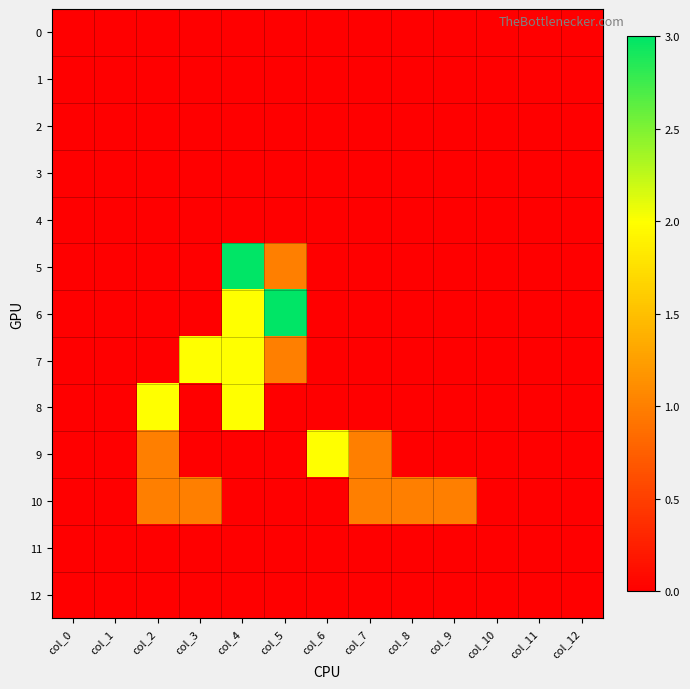

What is the total value across all series at col_9?

1